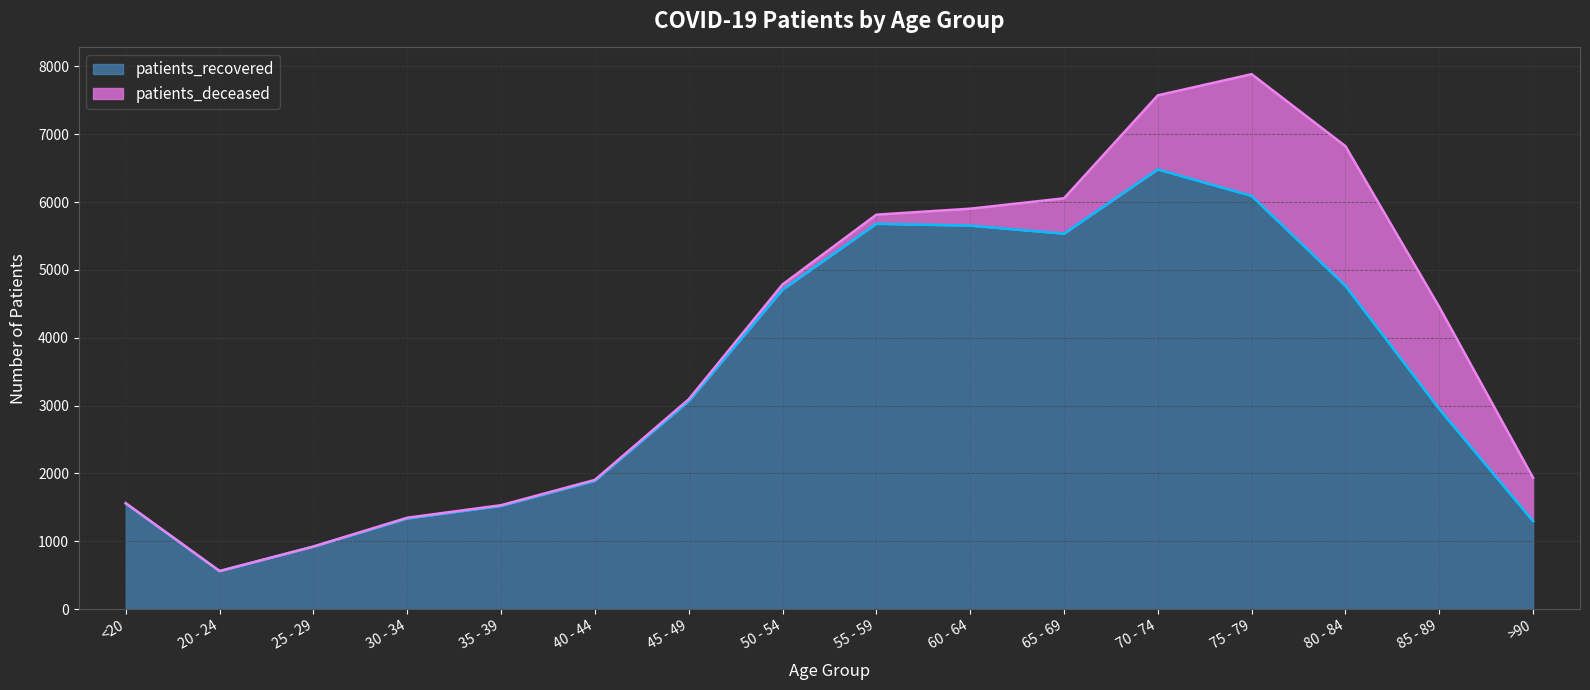

What is the difference between the maximum and minimum values?

5923